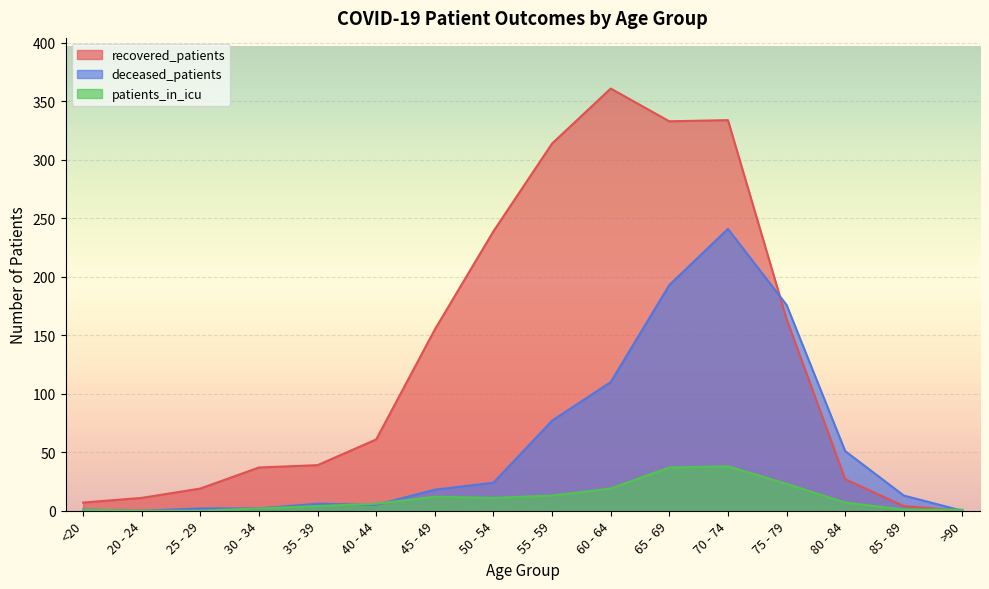

Which label corresponds to the largest value in the chart?

60 - 64